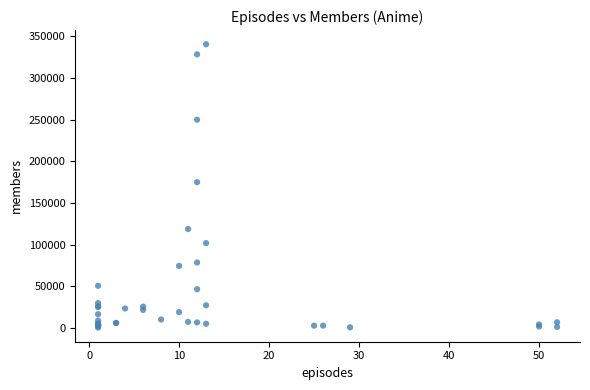

What Y value in the scatter plot is closest to 170449?

174915